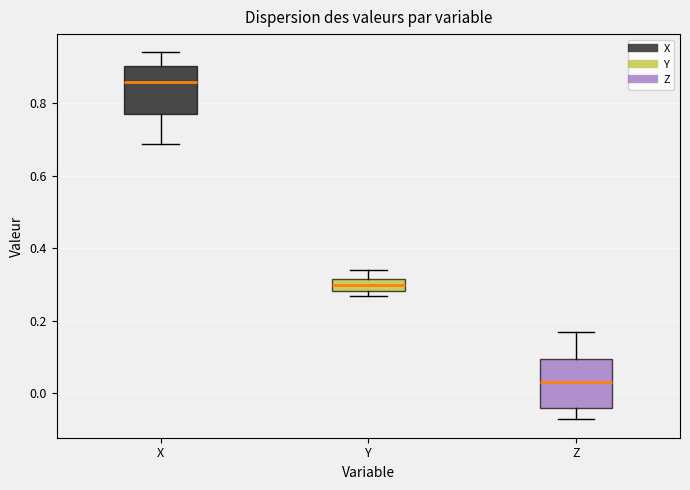

Which box has the lowest median line?

Z